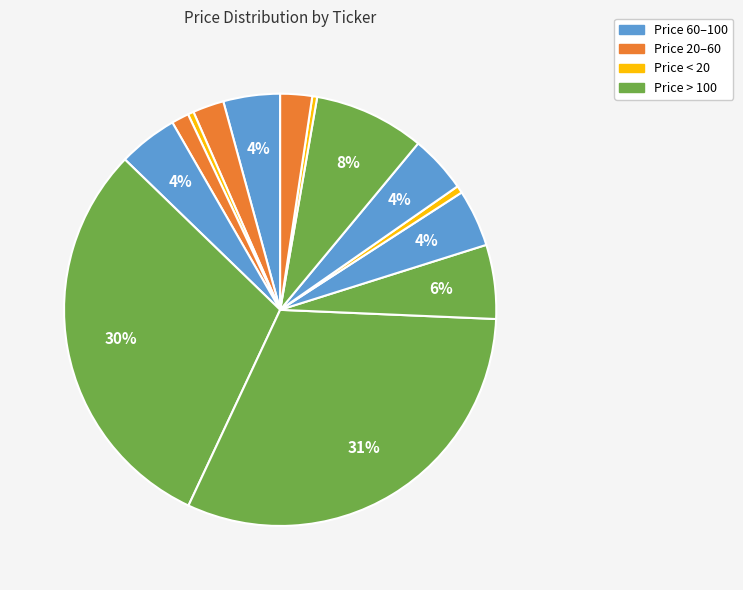

Count the number of slices in the pie.

14